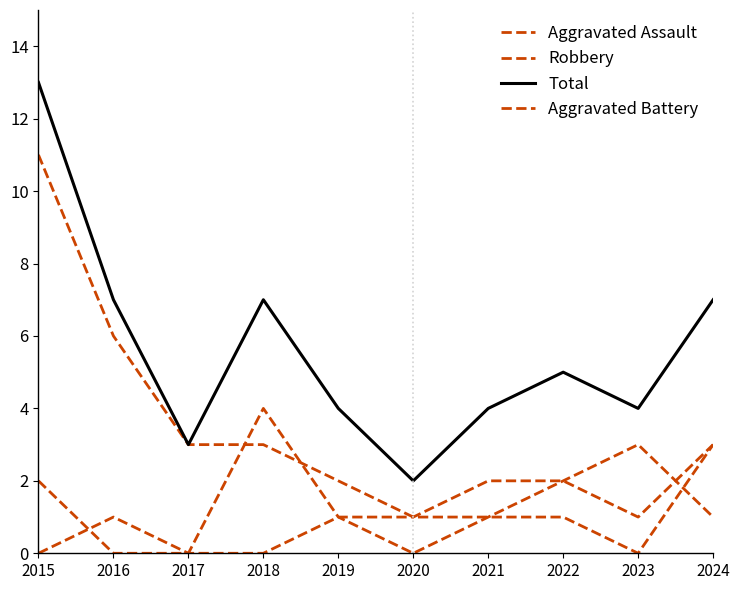

Is this an area chart (filled region under the line)?

No